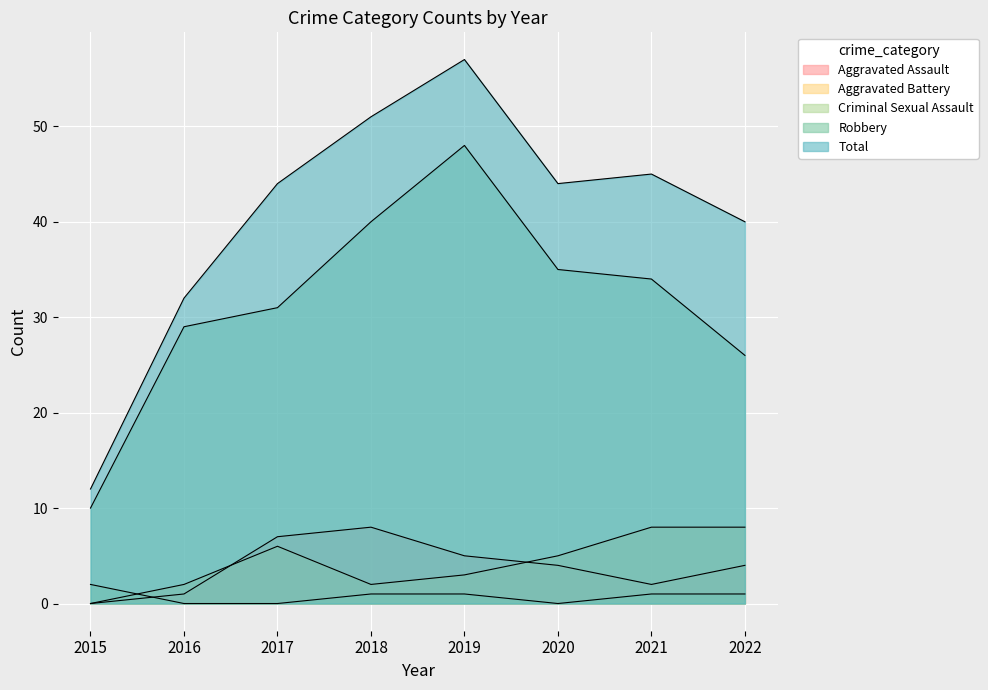

At which label does Aggravated Battery reach its peak?

2021